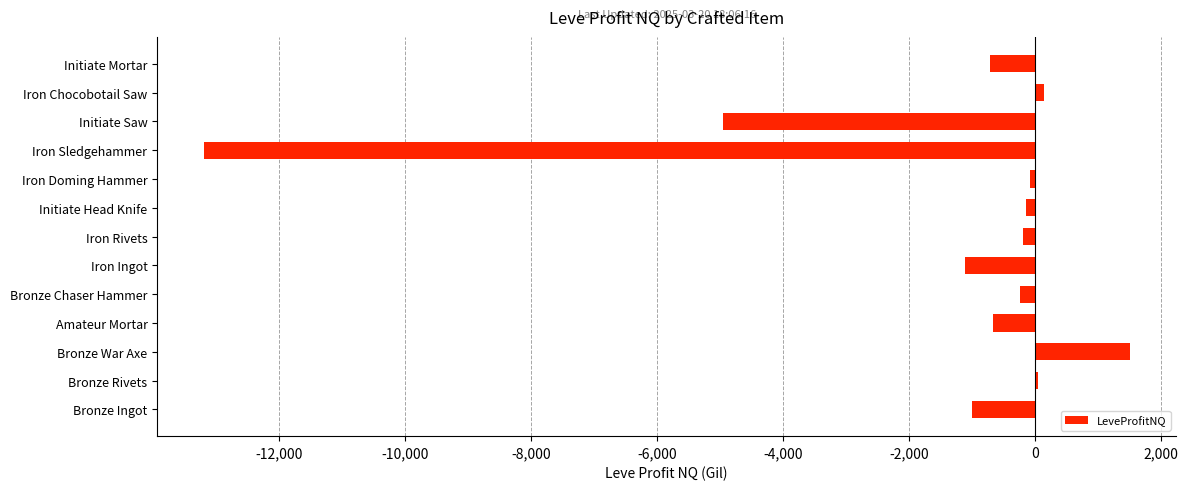

How many series are shown in this chart?

1